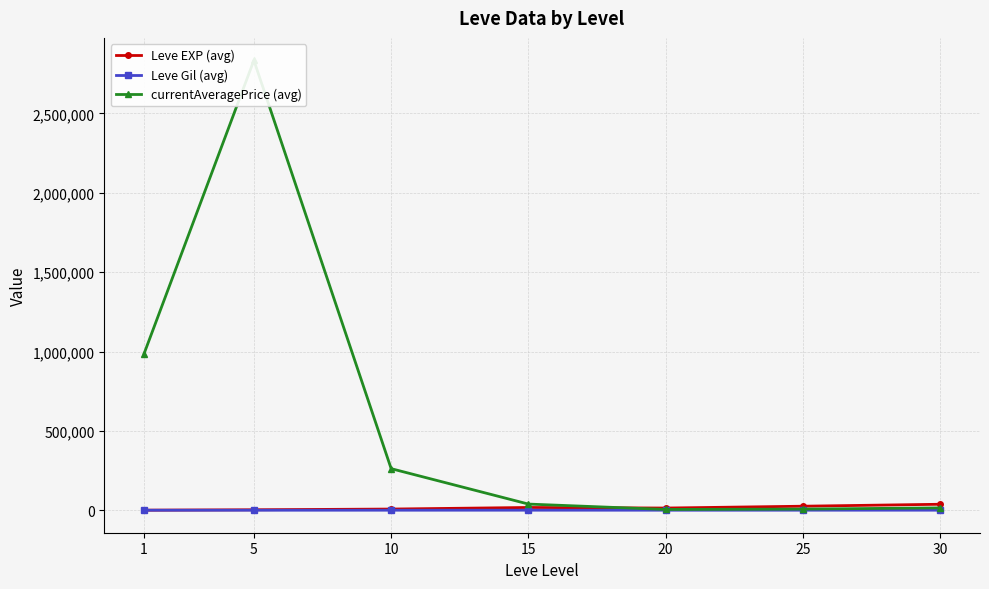

What is the value of the Leve EXP (avg) point at the 2nd from the left?

3008.3